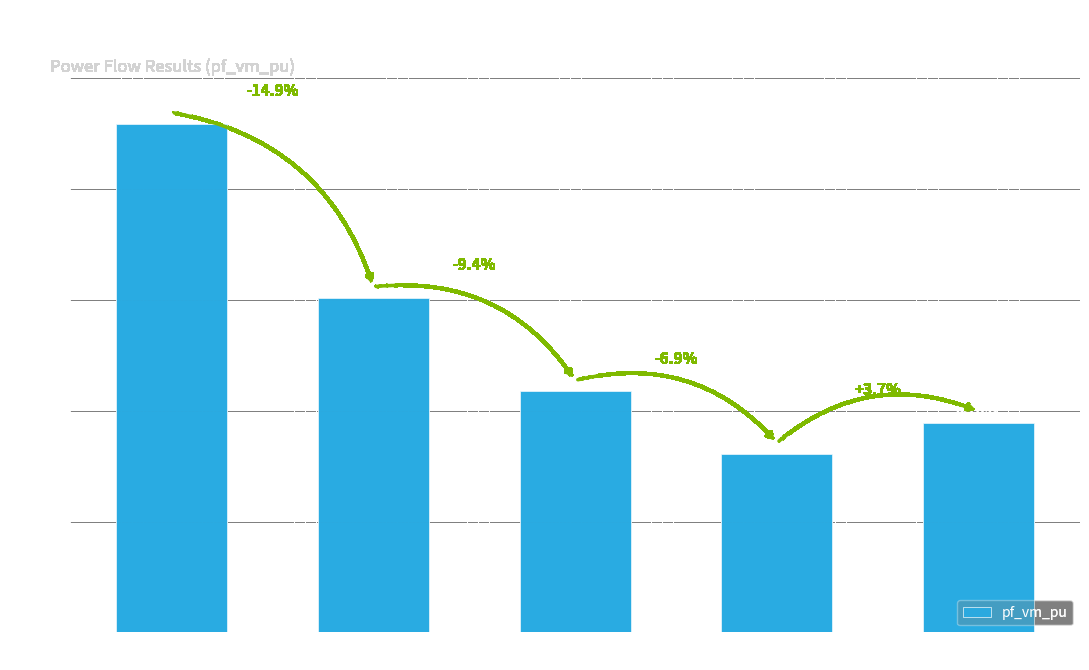

What is the average value?

0.9